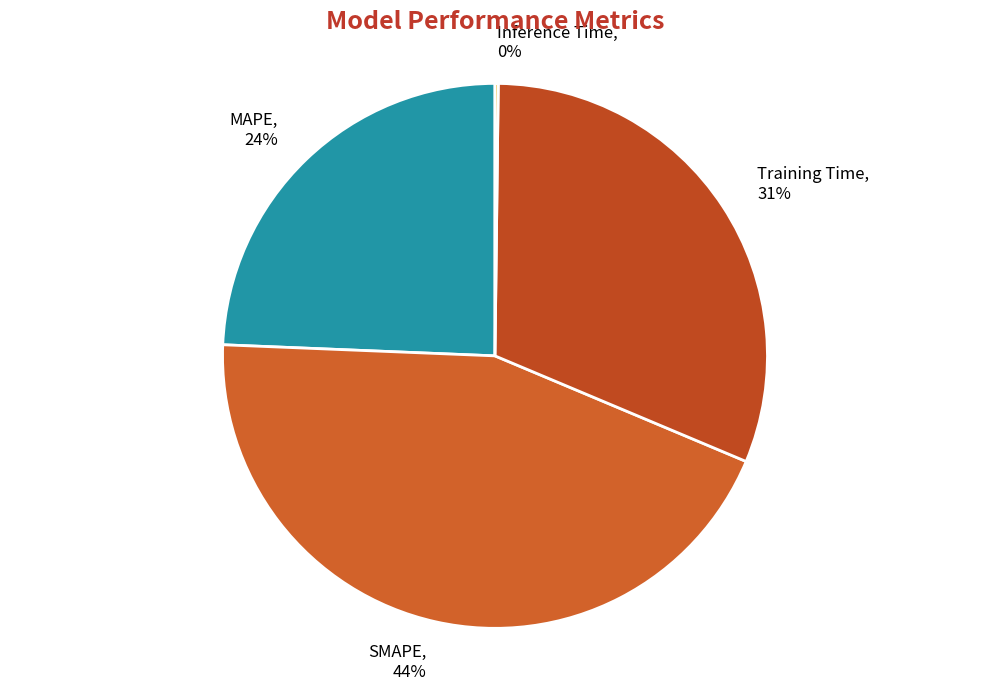

What is the ratio of the value at Training Time to the value at MAPE?

1.3